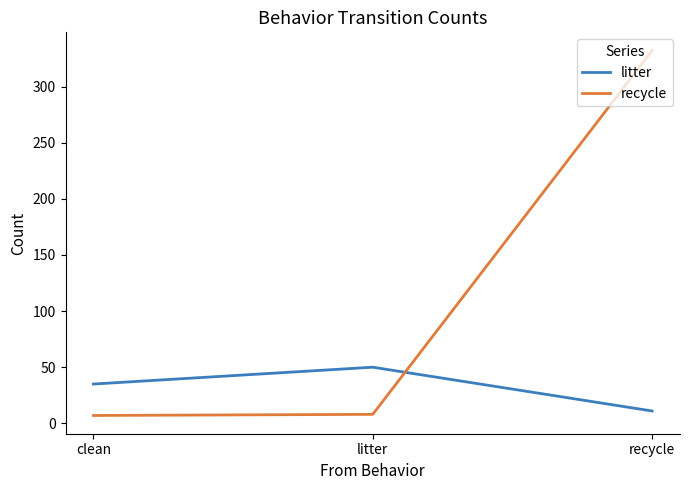

At which category is the sum across all series the highest?

recycle